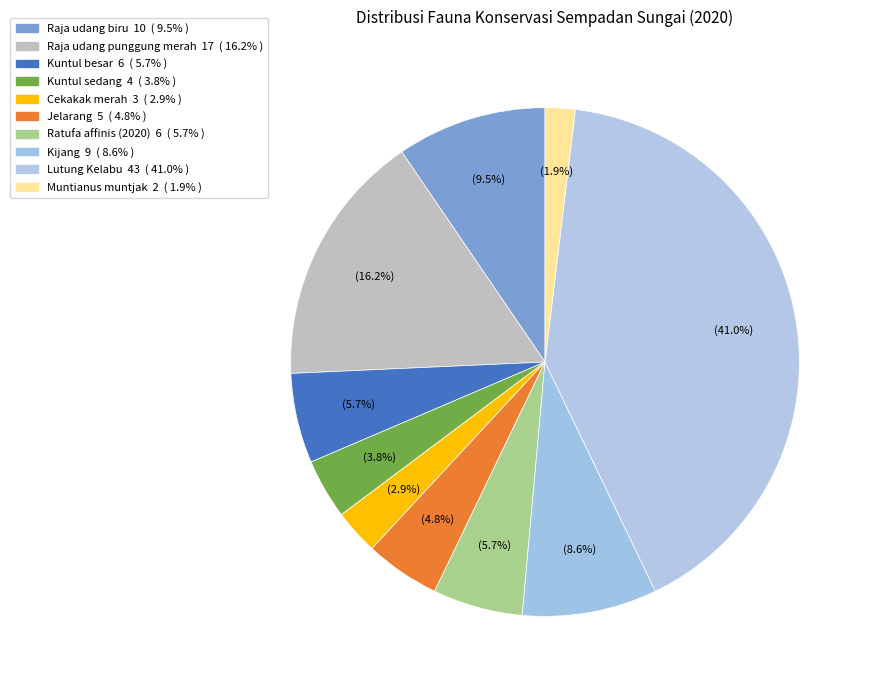

How many segments does this pie chart have?

10